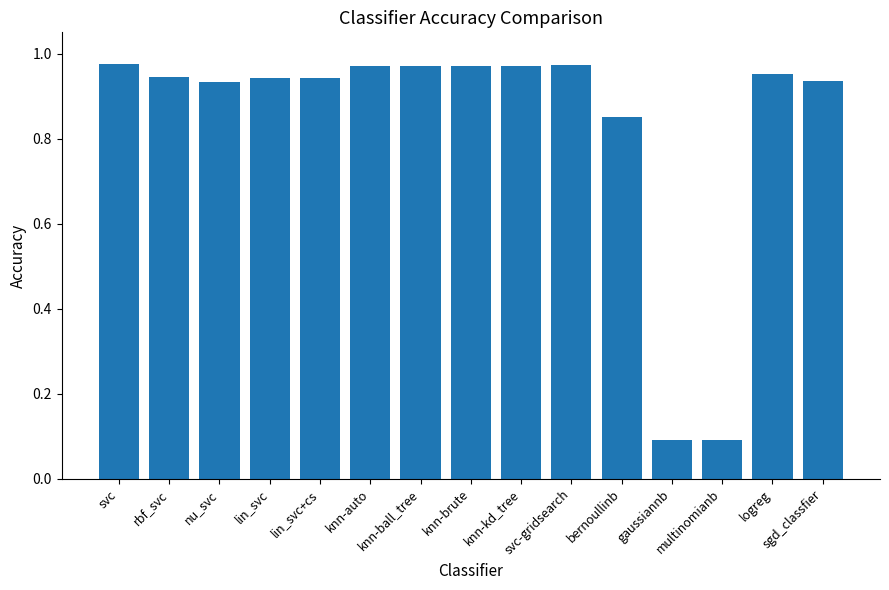

How many distinct data groups are displayed?

1